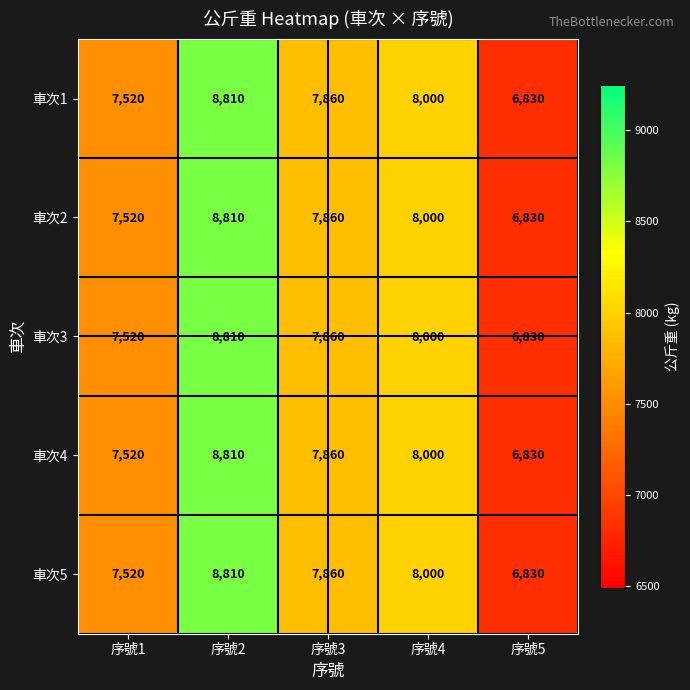

At which category is the sum across all series the highest?

序號2